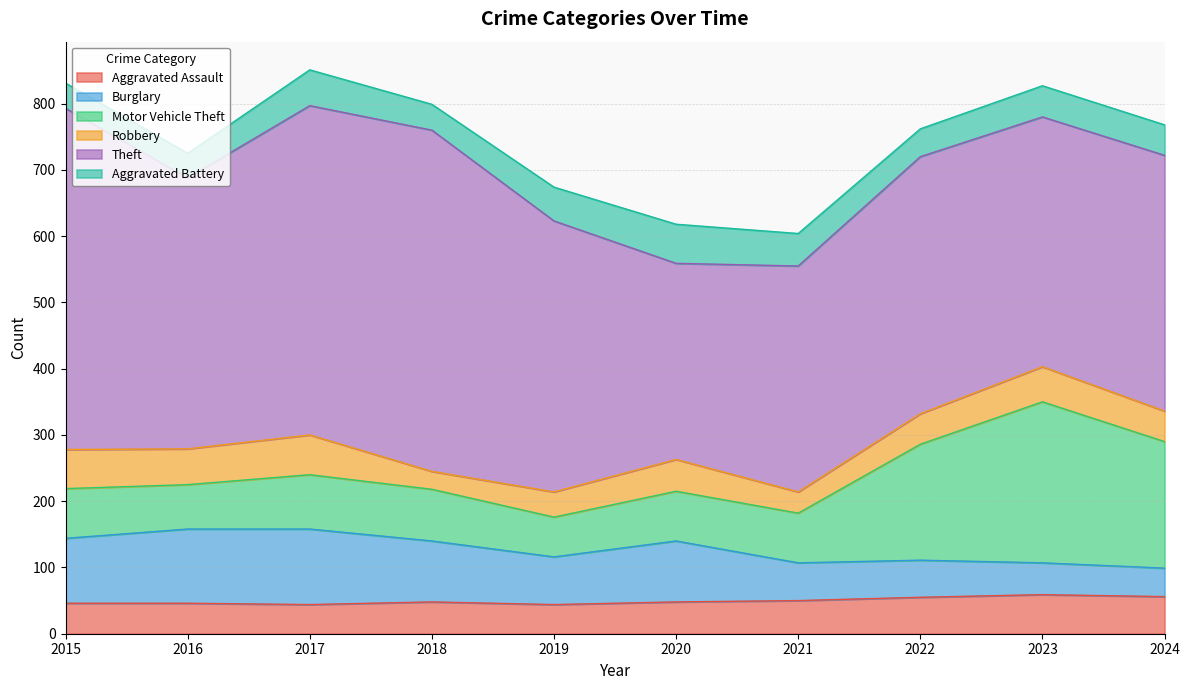

True or false: Robbery and Theft intersect in this chart.

False